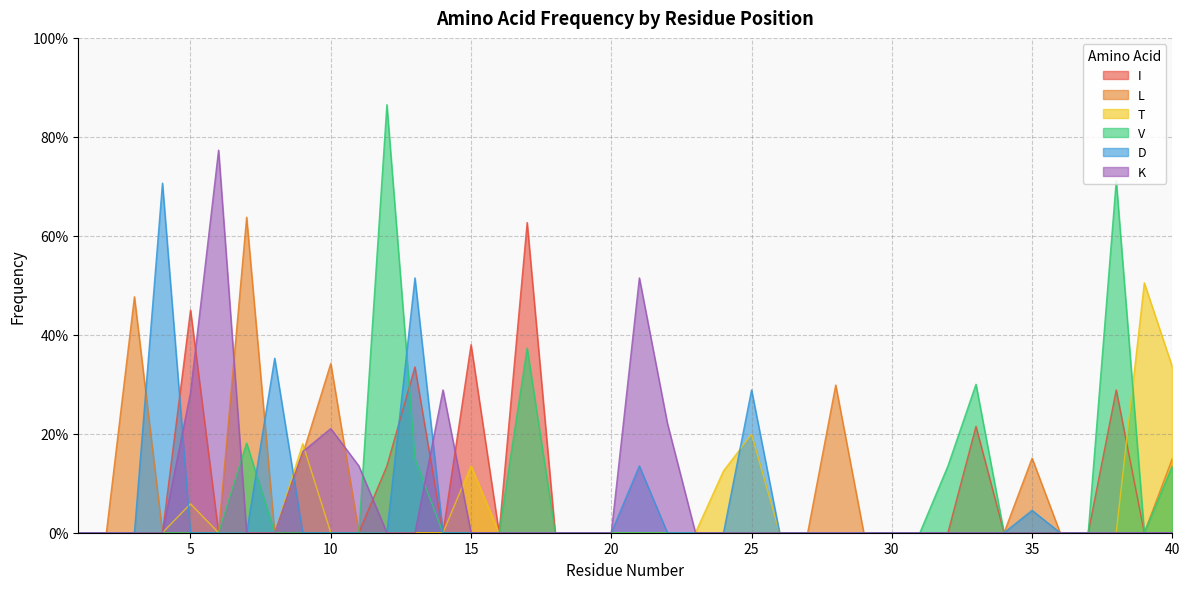

How many data points in L are above 0?

7